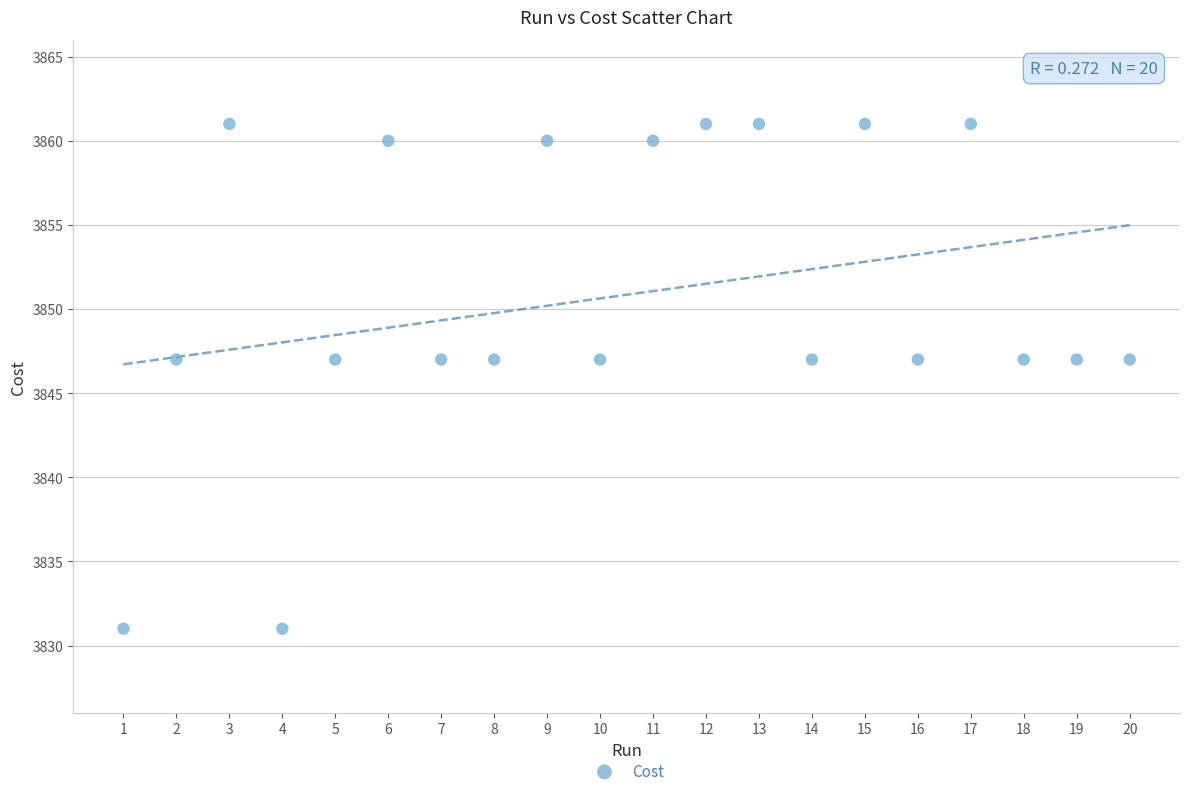

What is the range of X values (max minus min)?

19.0